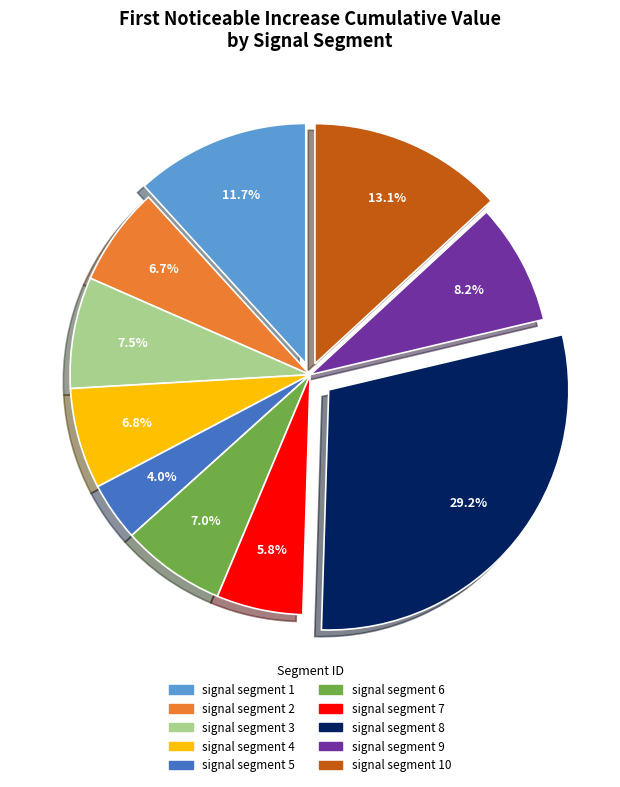

To the nearest percent, what is the average slice percentage?

10%